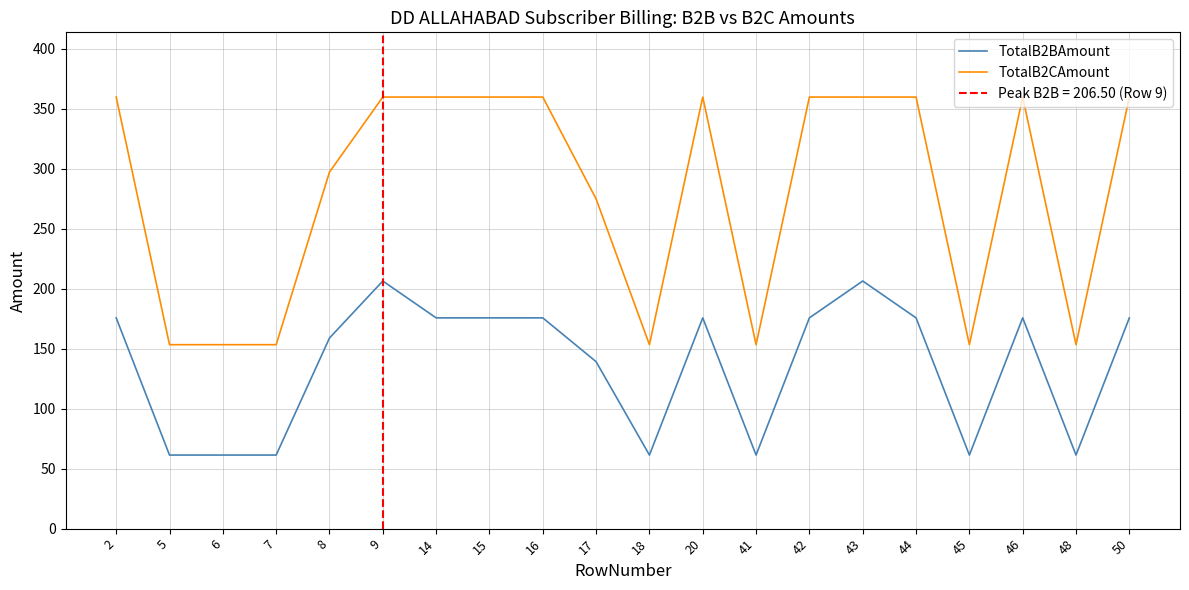

True or false: TotalB2BAmount and TotalB2CAmount intersect in this chart.

False